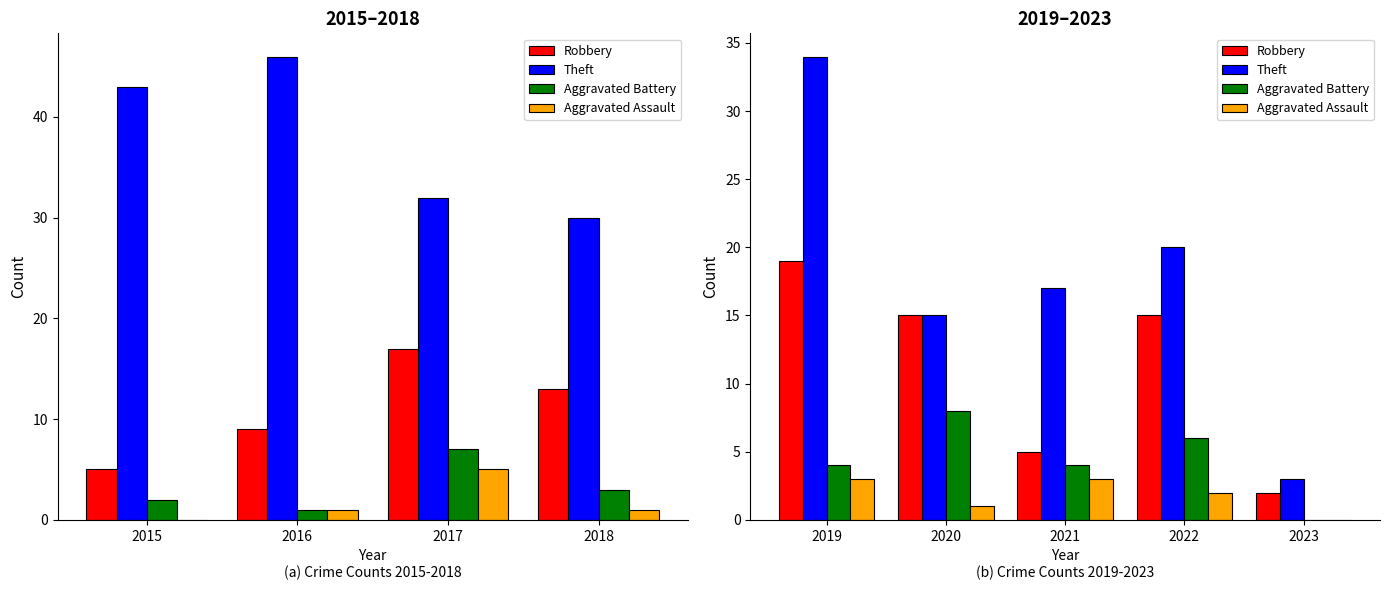

What position from the left is 2017?

3